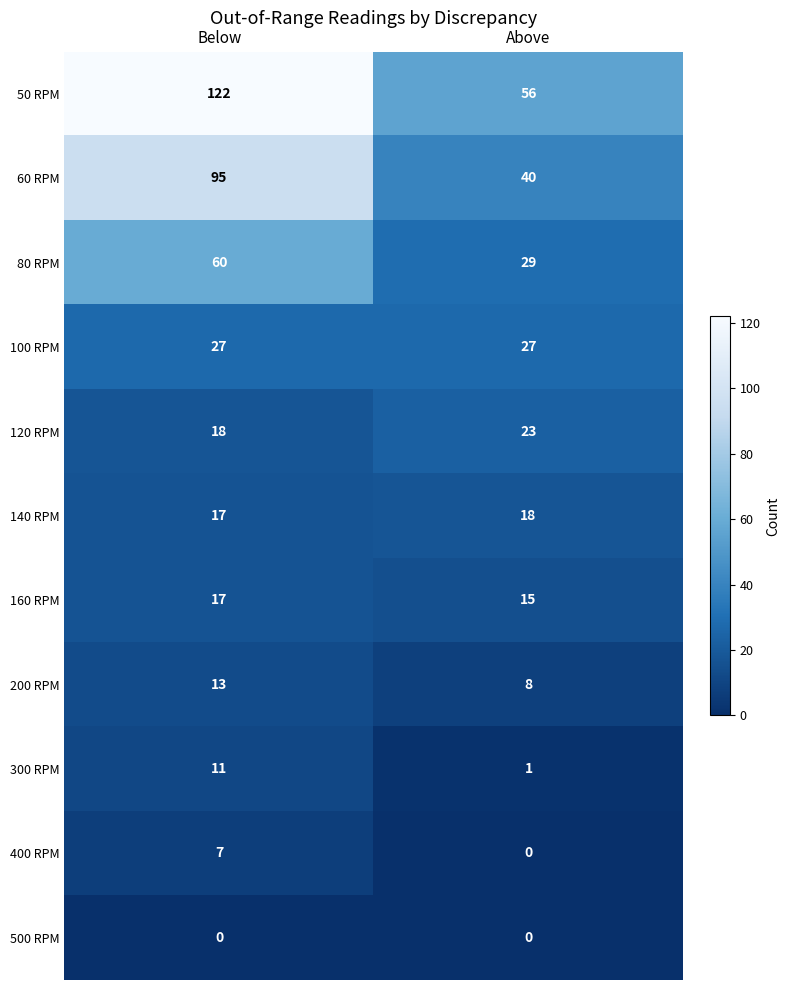

What is the greatest value displayed?

122